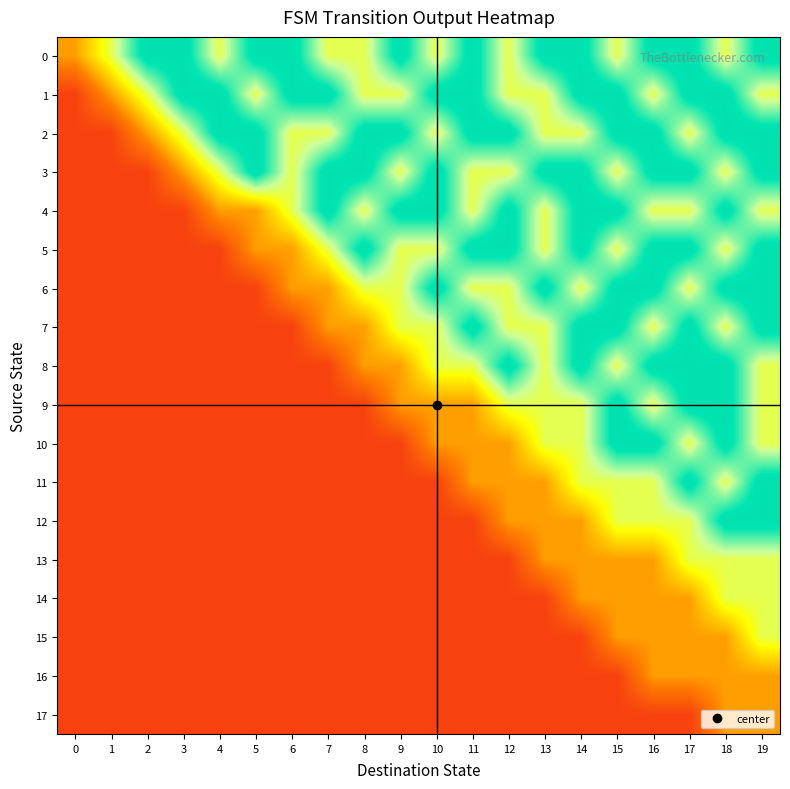

At 15, list the series in order from smallest to largest.

16, 17, 13, 14, 15, 0, 3, 5, 8, 11, 12, 1, 2, 4, 6, 7, 9, 10